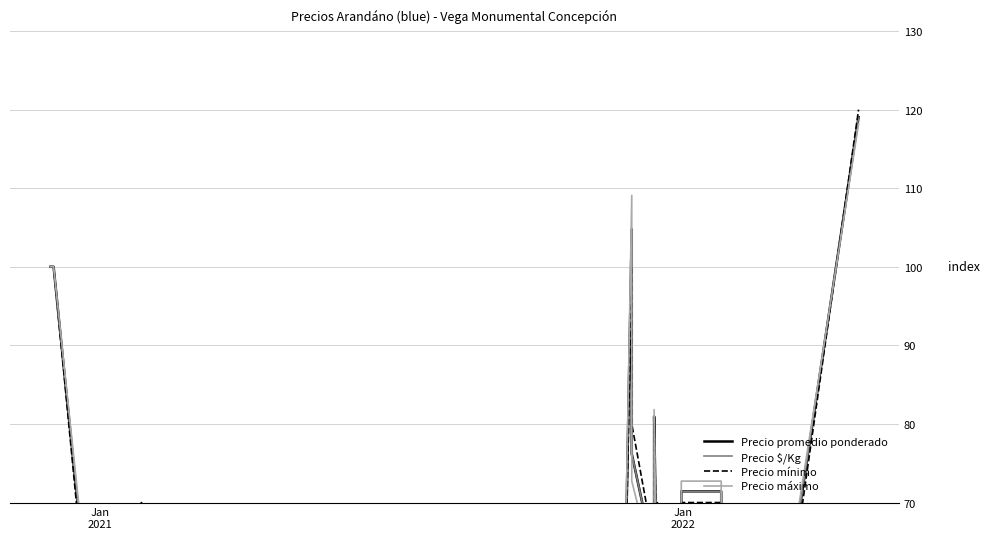

At how many categories does at least one series exceed 100?

2